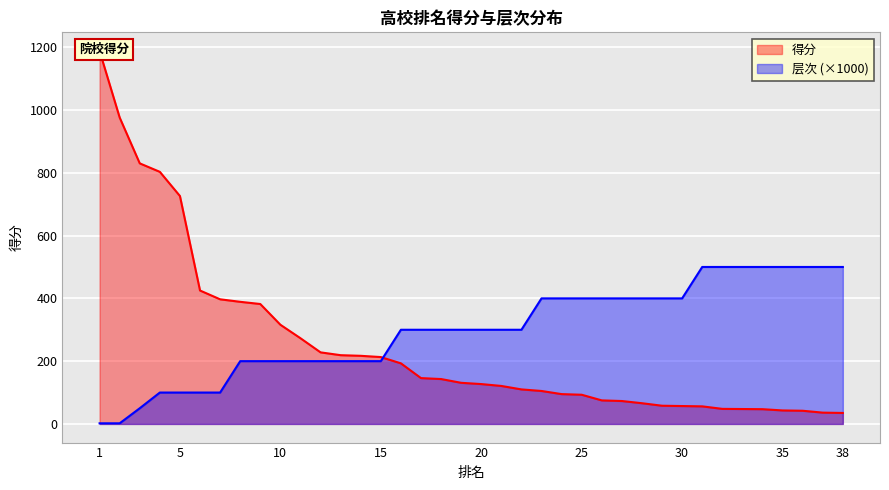

The value of 层次 at 37 is 500. True or false?

True